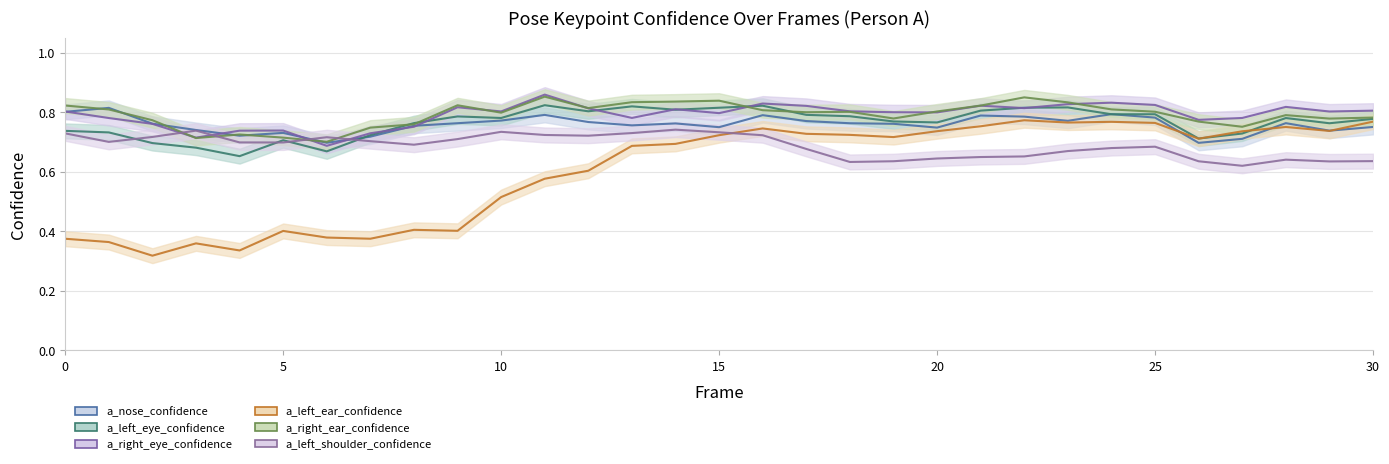

True or false: a_left_ear_confidence and a_right_ear_confidence cross at least once.

False